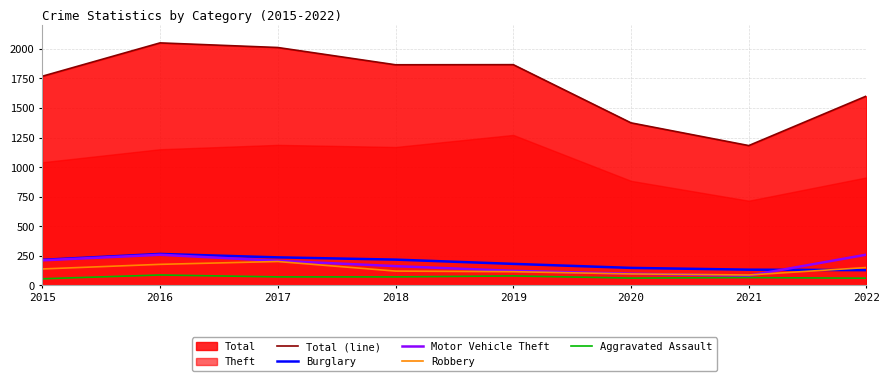

How many data points does each series have?

8